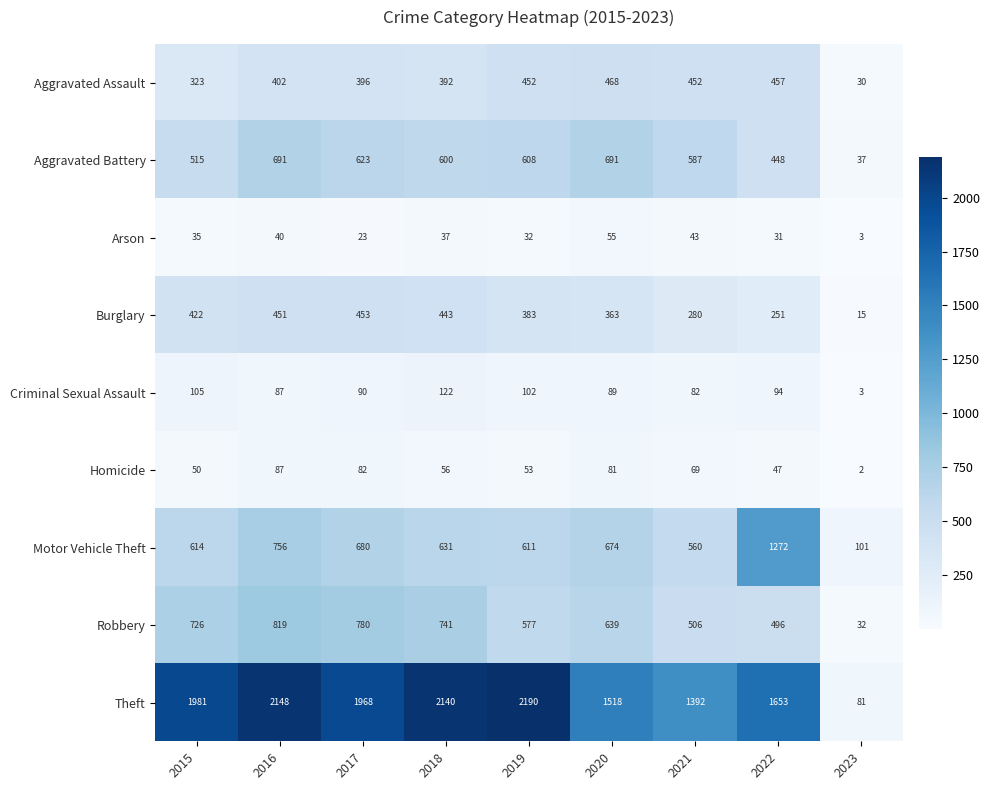

At 2015, list the series in order from smallest to largest.

Arson, Homicide, Criminal Sexual Assault, Aggravated Assault, Burglary, Aggravated Battery, Motor Vehicle Theft, Robbery, Theft